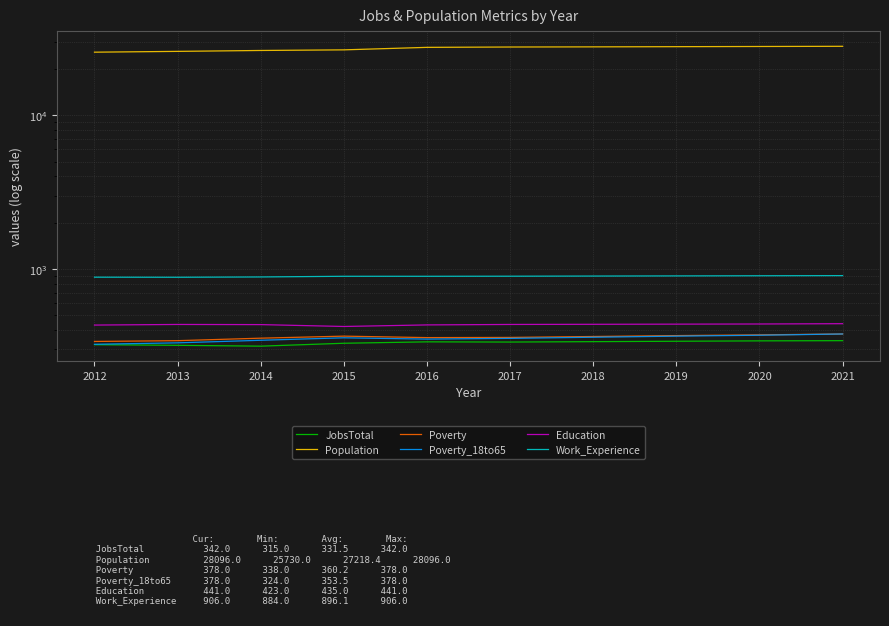

True or false: Poverty and JobsTotal intersect in this chart.

False